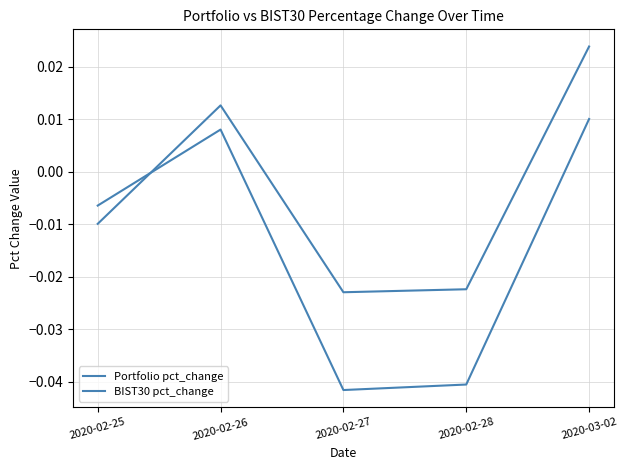

Is this an area chart (filled region under the line)?

No